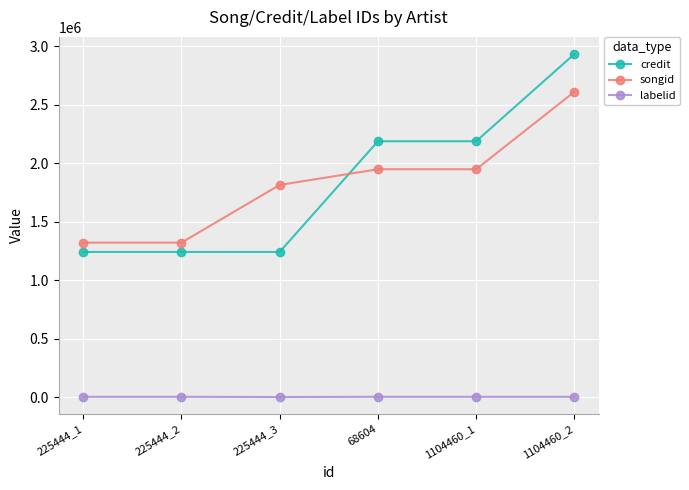

The value of labelid at 68604 is 5376. True or false?

True